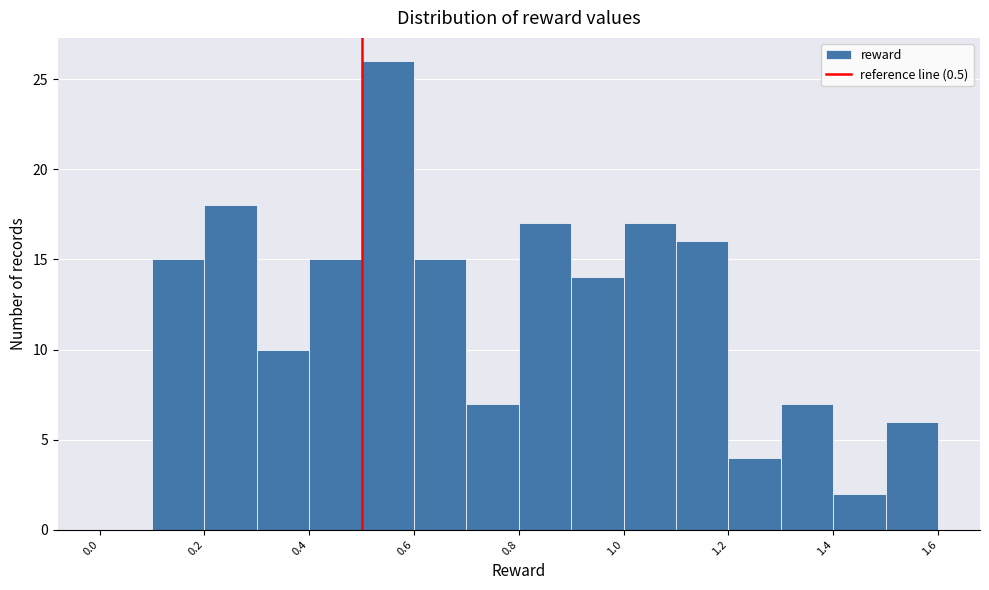

What is the height of the bar covering 1.5 to 1.6 on the x-axis? The values are not printed on the chart, so give them approximately, as read against the axis.

6